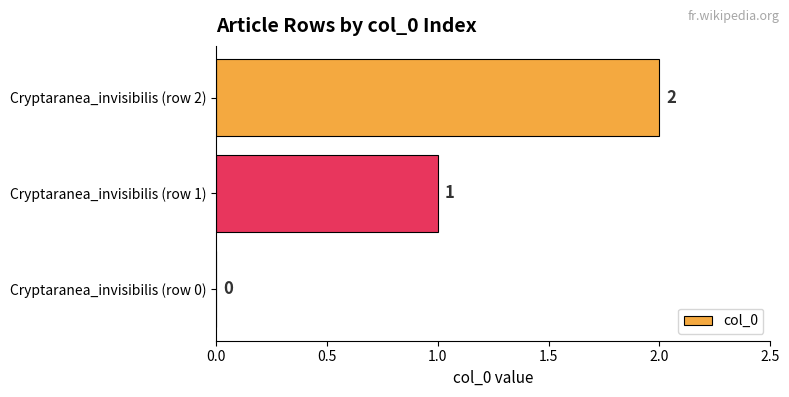

Where is the data nearest to the value 1?

Cryptaranea_invisibilis (row 1)